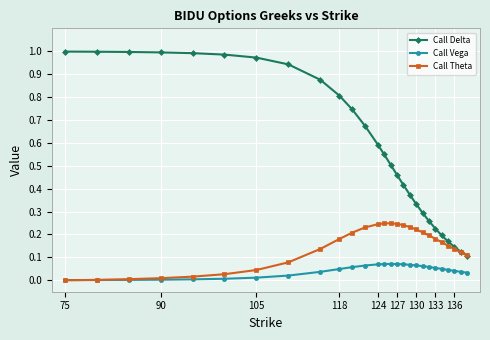

Rank the series by their average value, from lowest to highest.

Call Vega, Call Theta, Call Delta